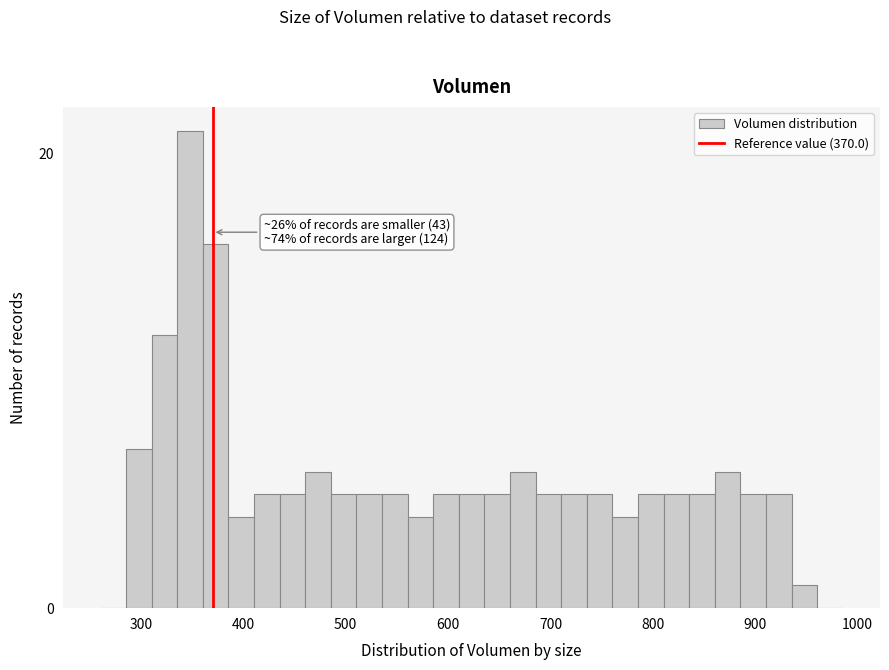

Read against the x-axis, roughly where is the centre of the tallest bar?

350